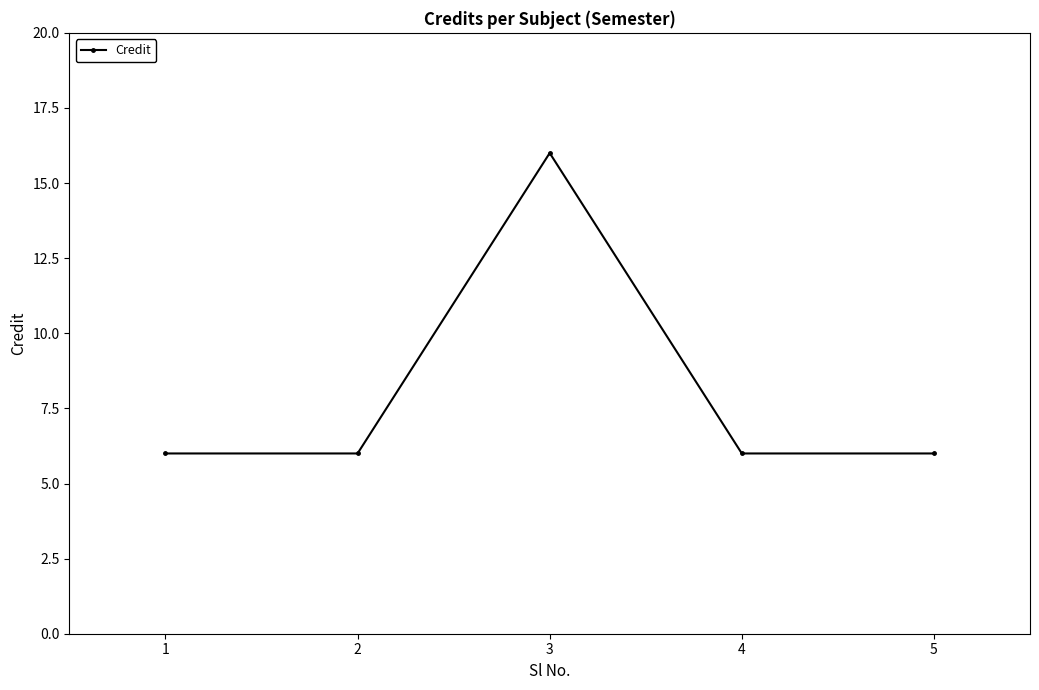

What is the ratio of the value at 4 to the value at 2?

1.0